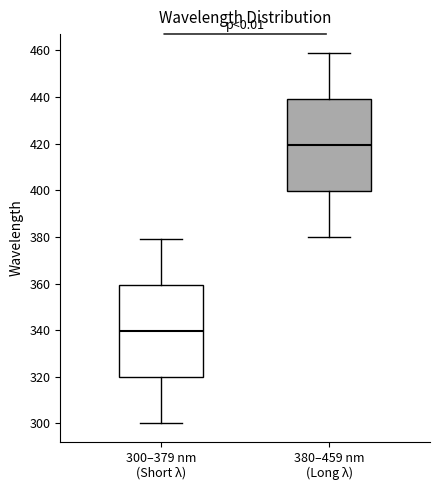

Which box's median line is the lowest?

300–379 nm (Short λ)